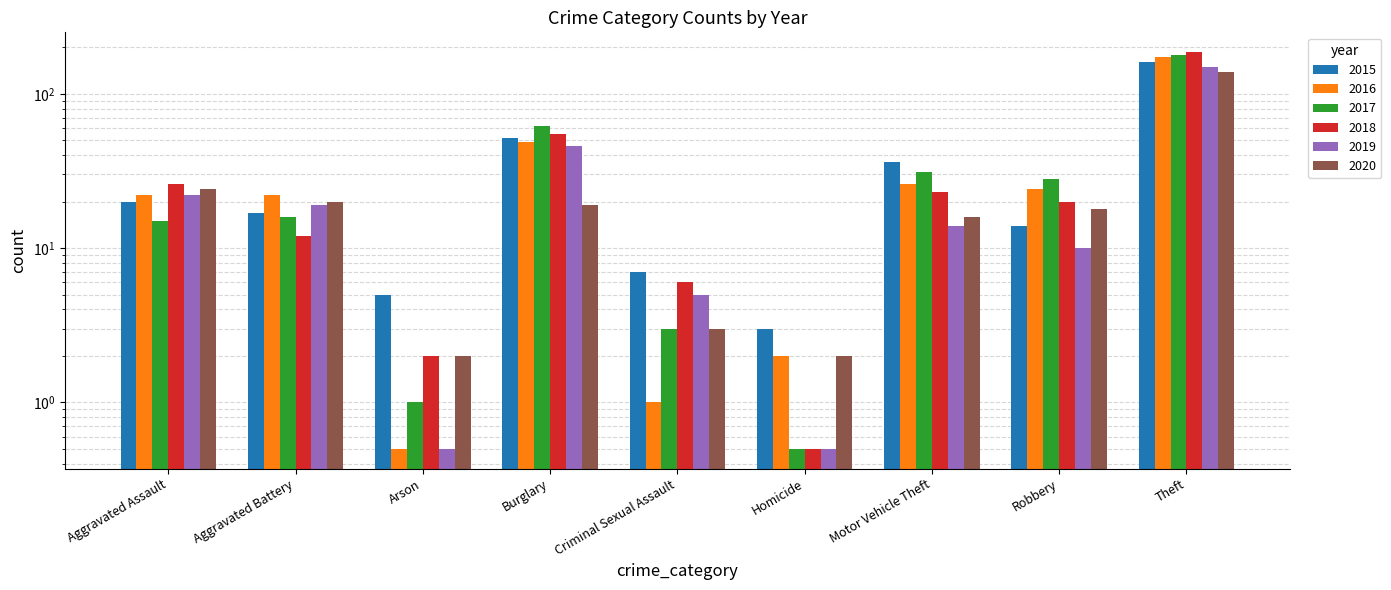

What is the greatest value displayed?

186.0